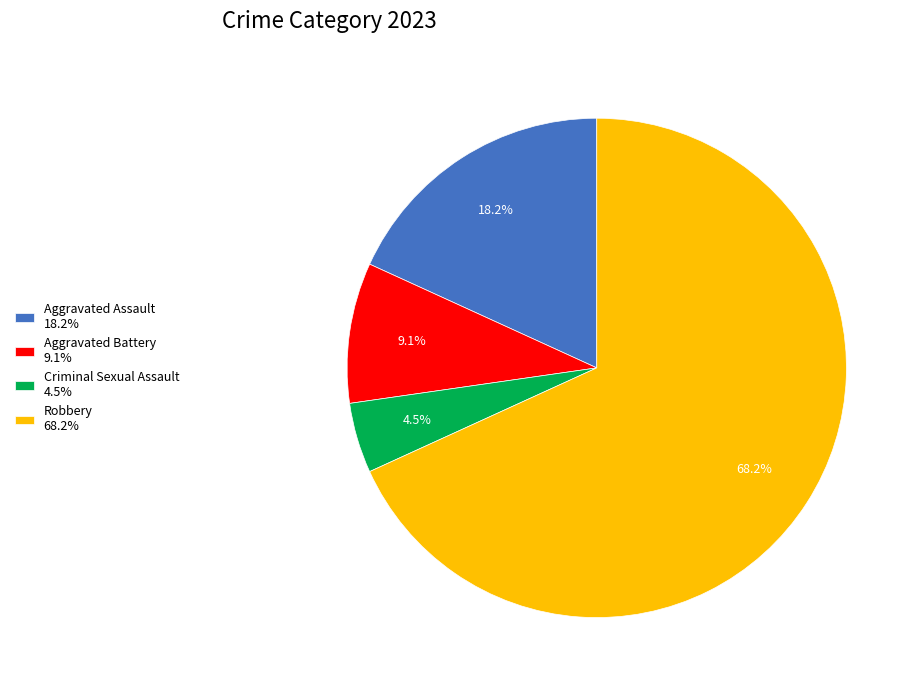

Combined, do Aggravated Assault 18.2% and Criminal Sexual Assault 4.5% account for over 50%?

No